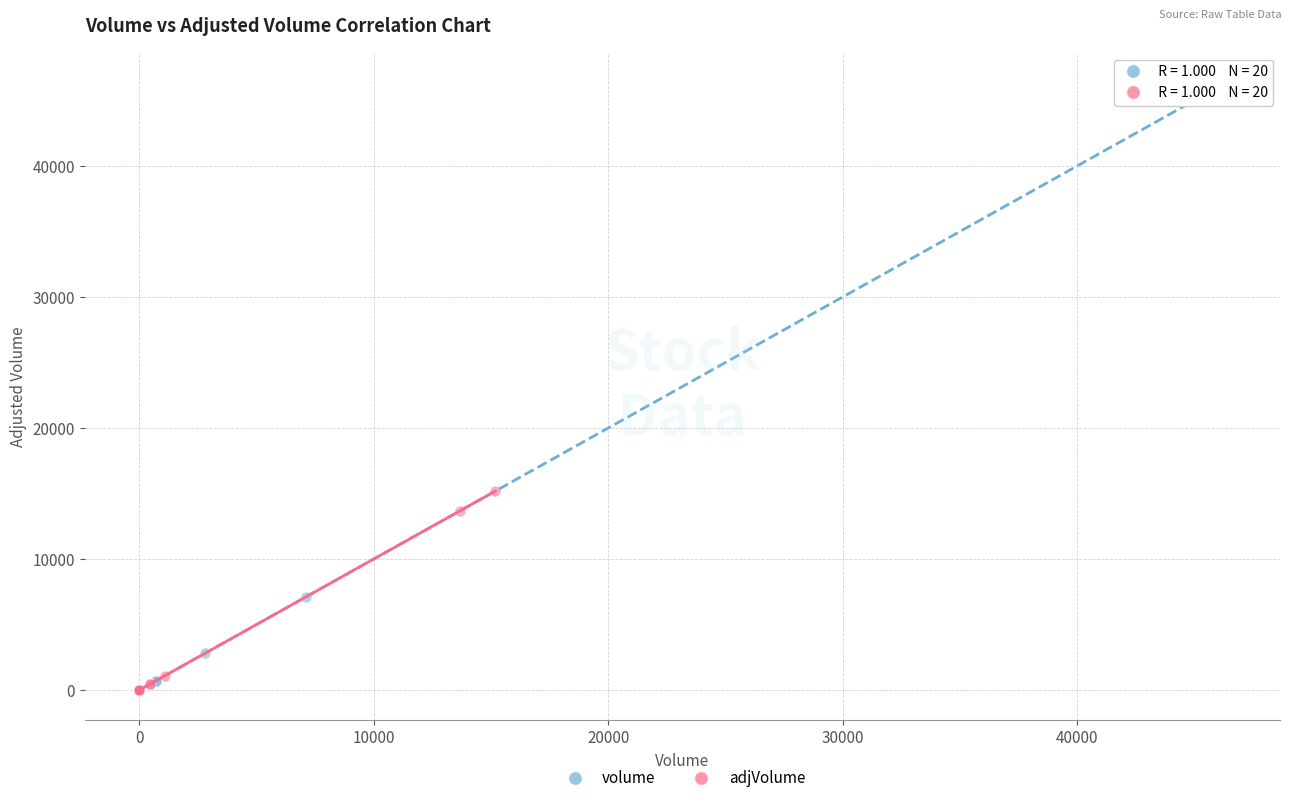

Which series has the widest spread of Y values?

volume